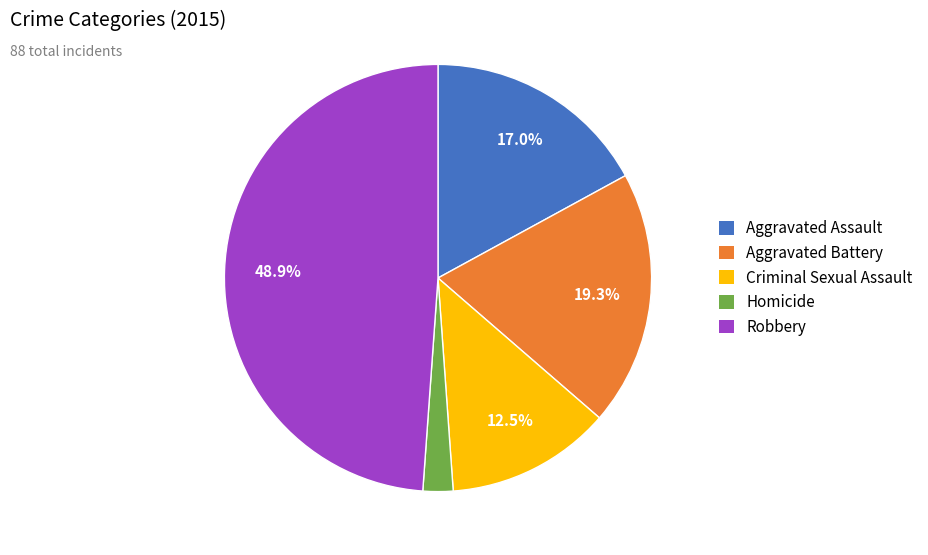

To the nearest percent, what is the combined percentage of Aggravated Assault and Aggravated Battery?

36%